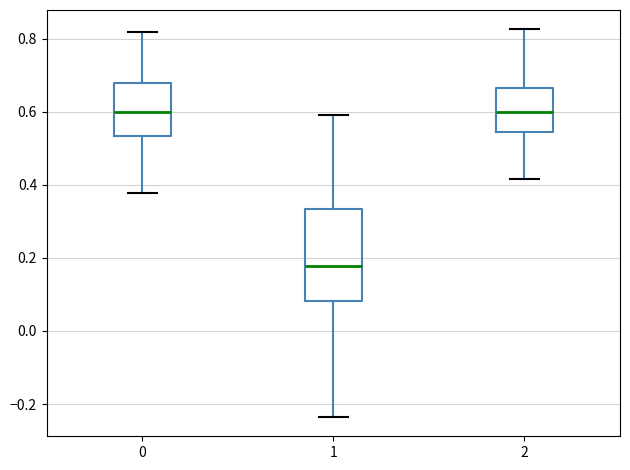

Comparing the boxes themselves (not the whiskers), which one is the tallest?

1